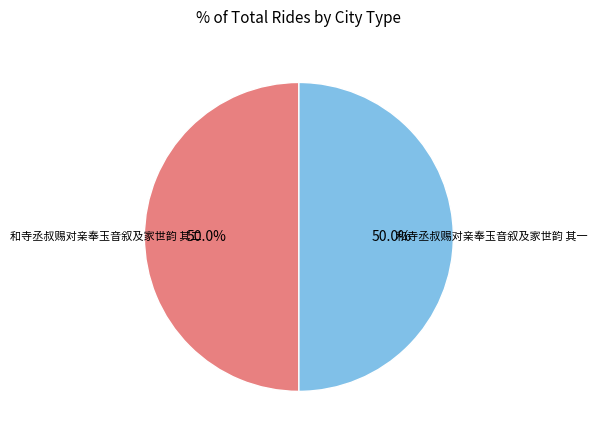

Rank the categories by value from lowest to highest.

和寺丞叔赐对亲奉玉音叙及家世韵 其一, 和寺丞叔赐对亲奉玉音叙及家世韵 其二